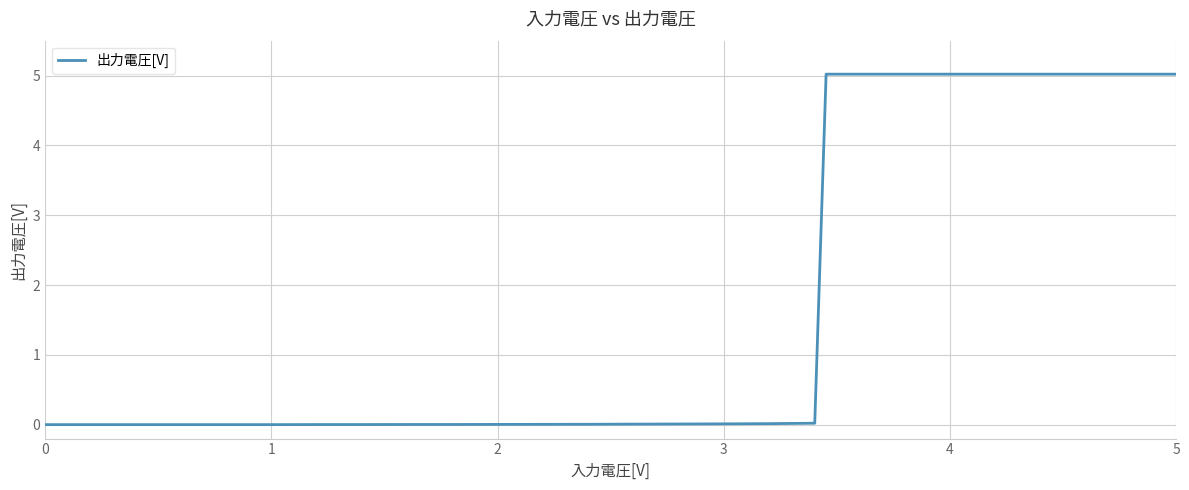

What is the maximum value shown in the chart?

5.0